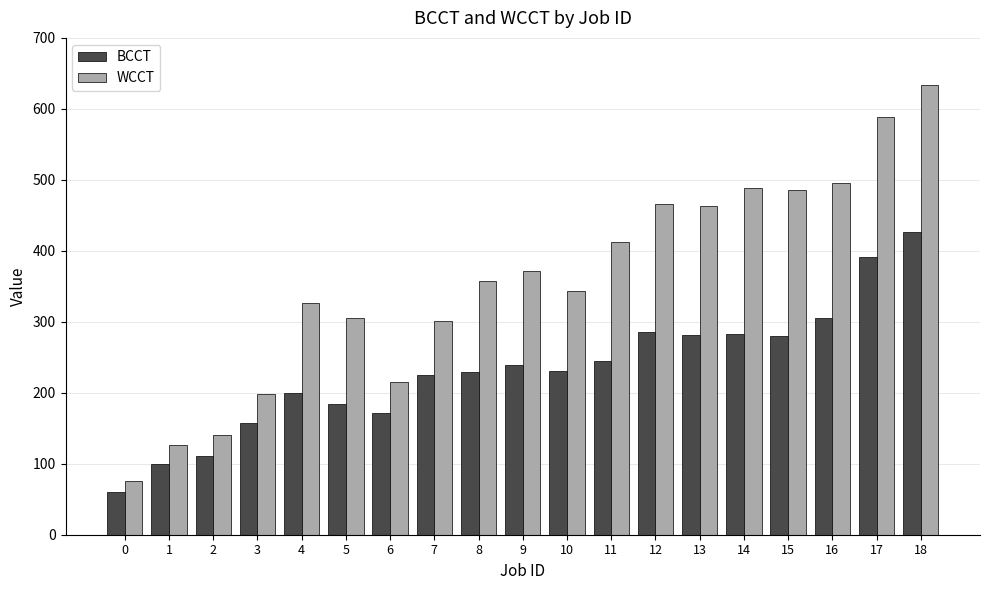

What are all the series names shown in the legend?

BCCT, WCCT